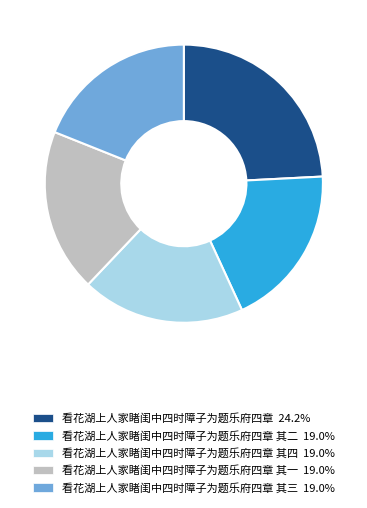

Is there any slice that represents more than half of the pie?

No